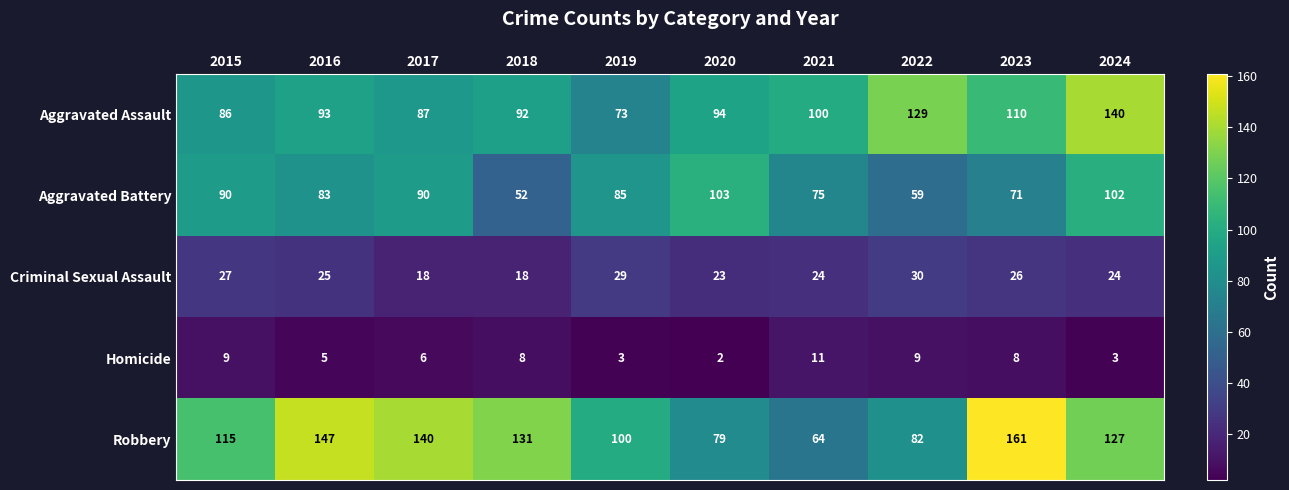

What is the average value of the Aggravated Assault series?

100